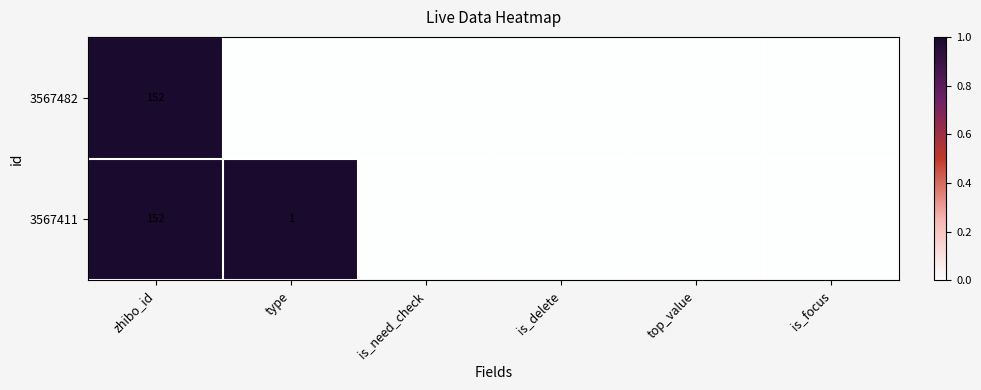

List the series in order of their overall mean, lowest first.

3567482, 3567411